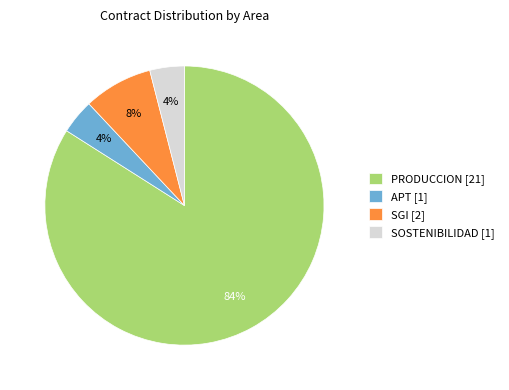

Approximately how many times larger is the value at SOSTENIBILIDAD [1] compared to SGI [2]?

0.5